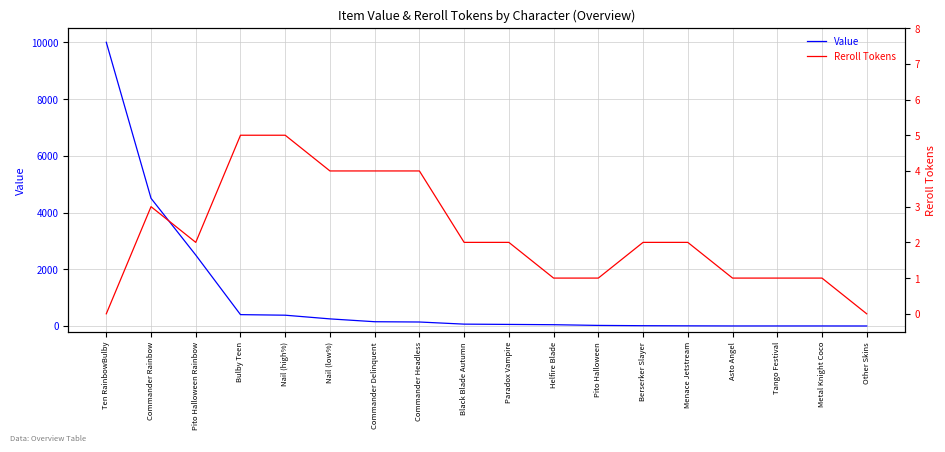

What is the label of the 18th point from the right?

Ten RainbowBulby